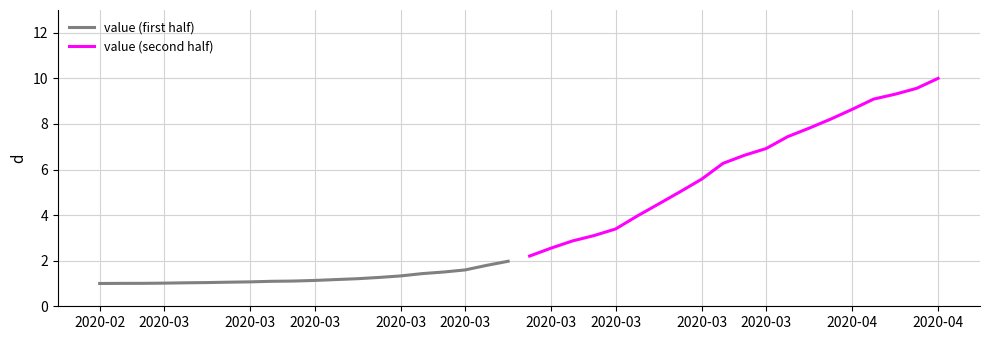

Rank the series at 25 from lowest to highest value.

value (first half), value (second half)